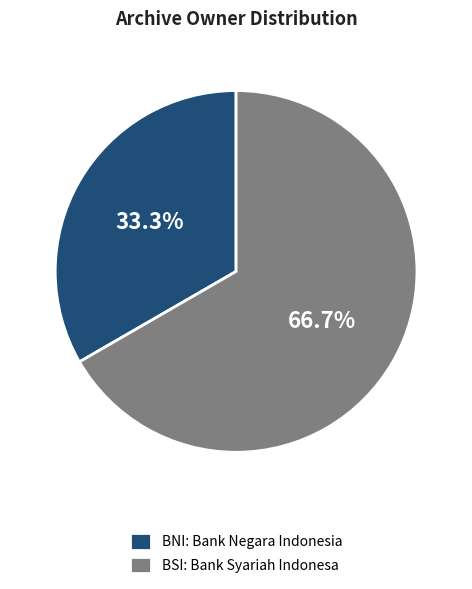

What is the majority slice?

BSI